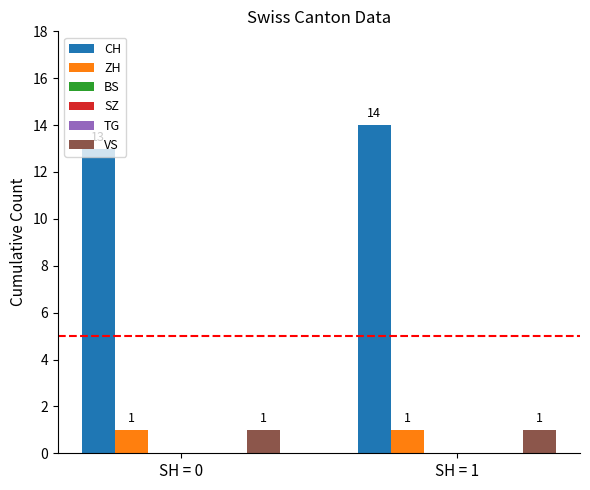

Reading left to right, extract all data points from this chart.

CH: 13	14
ZH: 1	1
BS: 0	0
SZ: 0	0
TG: 0	0
VS: 1	1